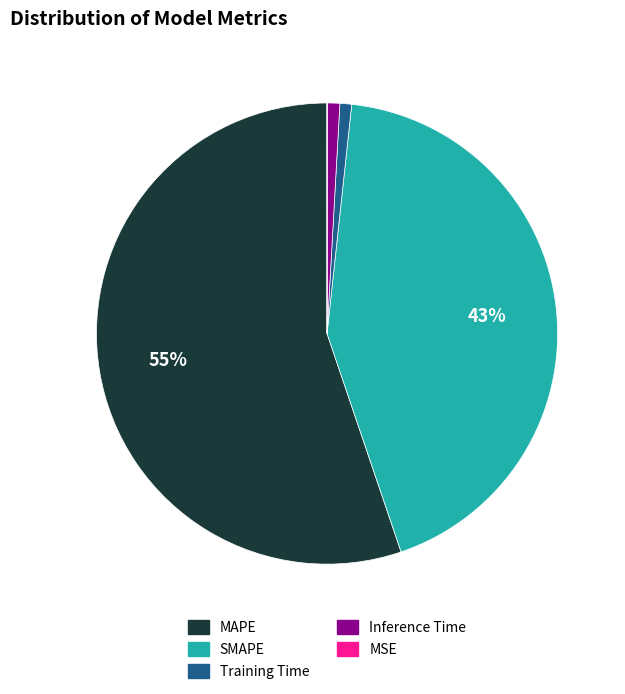

Which category accounts for the majority?

MAPE